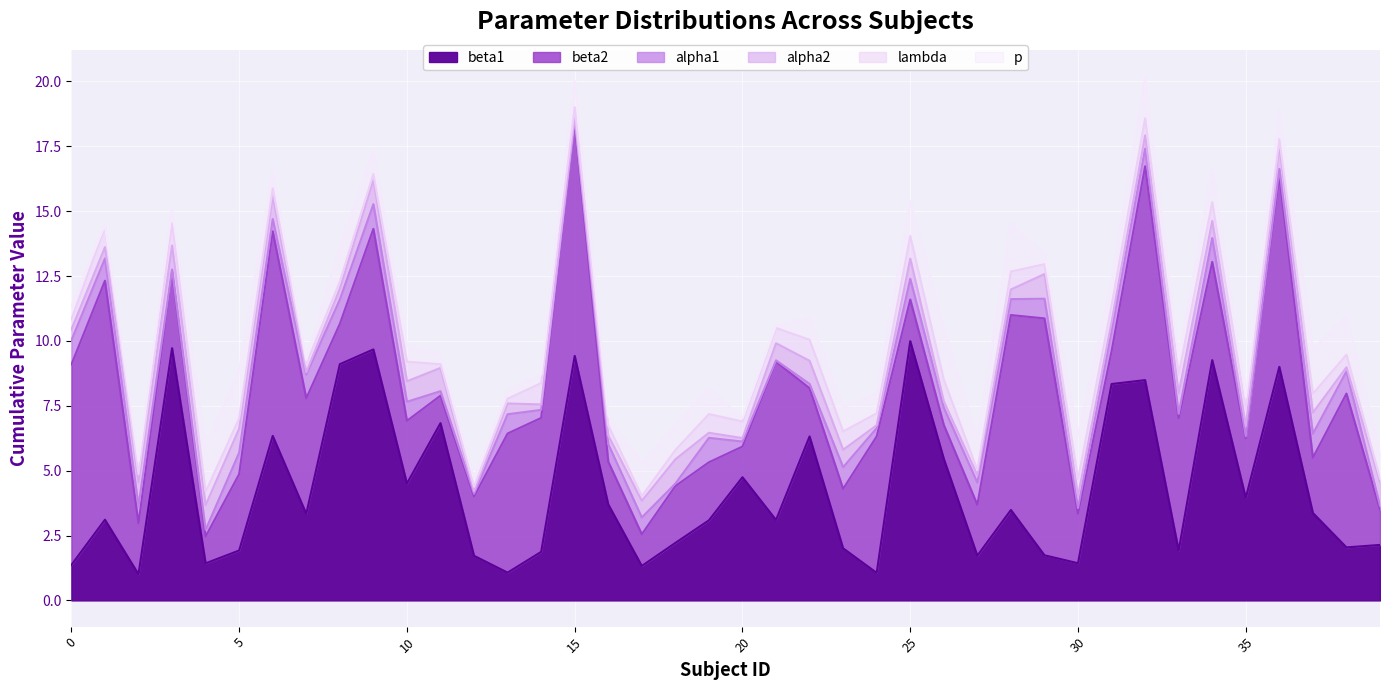

How many distinct data groups are displayed?

6